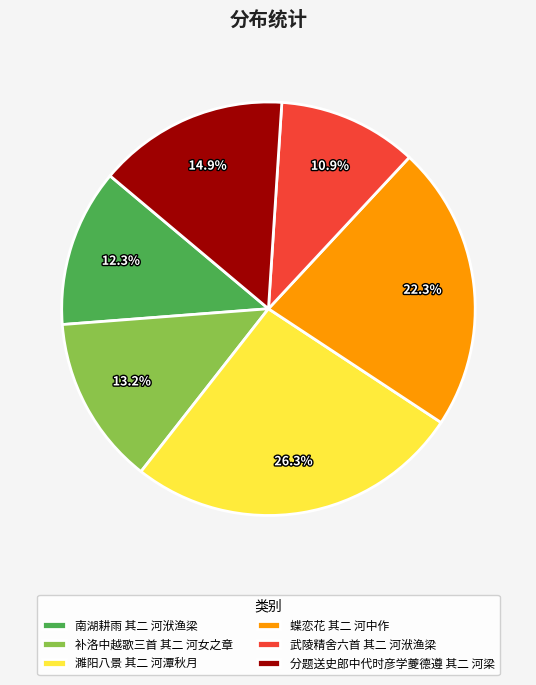

Which slice is the largest?

濉阳八景 其二 河潭秋月